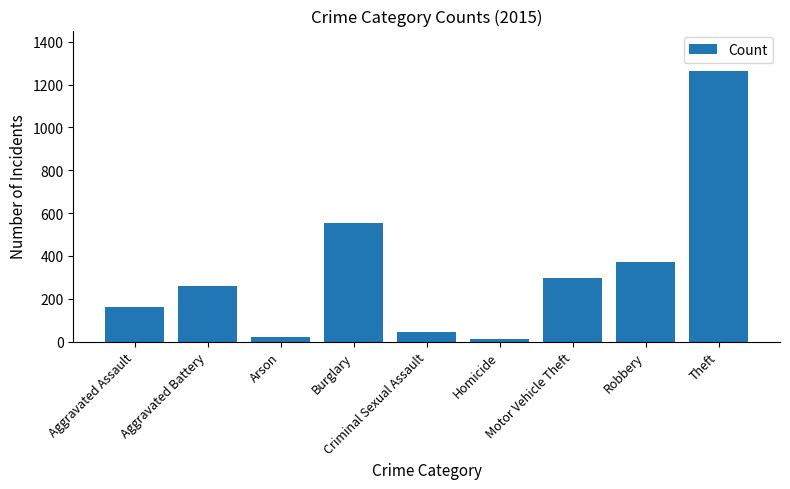

Reading left to right, what are all the values shown in this chart?

164	259	22	552	43	13	299	372	1263